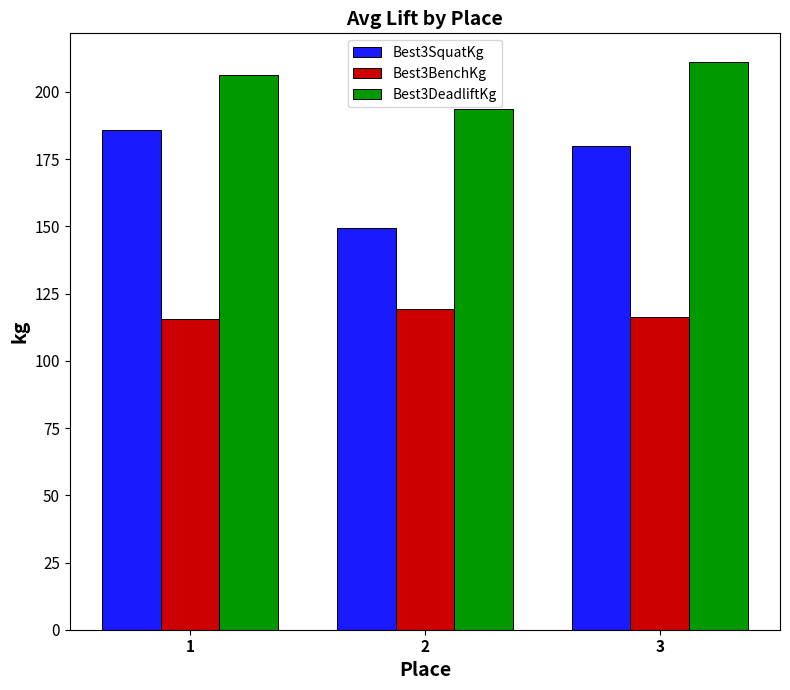

What is the average value of the Best3SquatKg series?

171.8